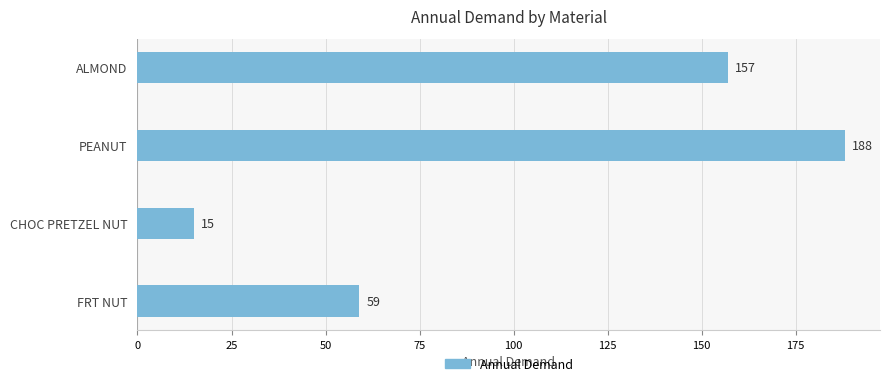

Is it true that the value at PEANUT is 46?

False